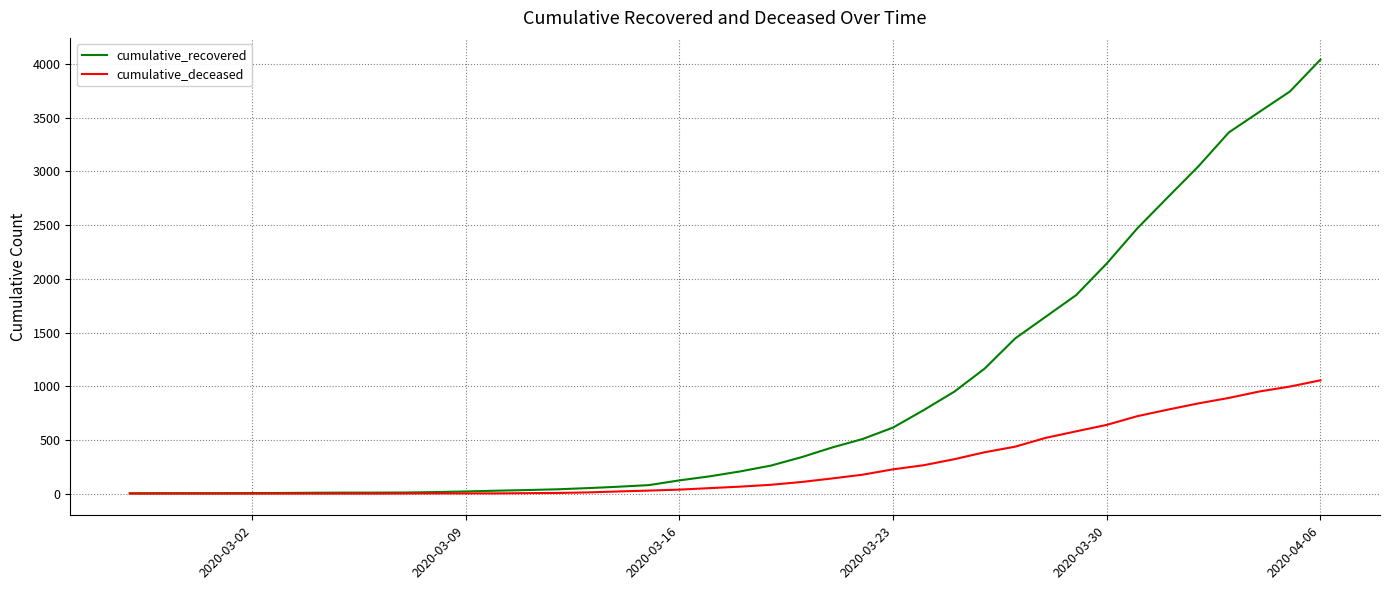

List the series in order of their peak value, lowest first.

cumulative_deceased, cumulative_recovered